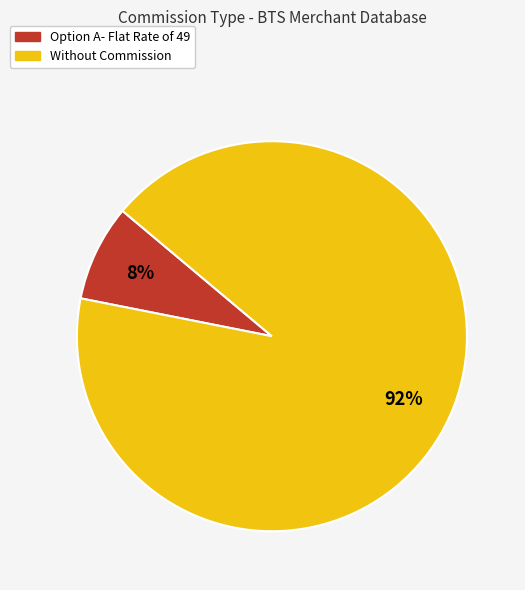

To the nearest percent, what is the difference between the Without Commission and Option A- Flat Rate of 49 slice percentages?

84%